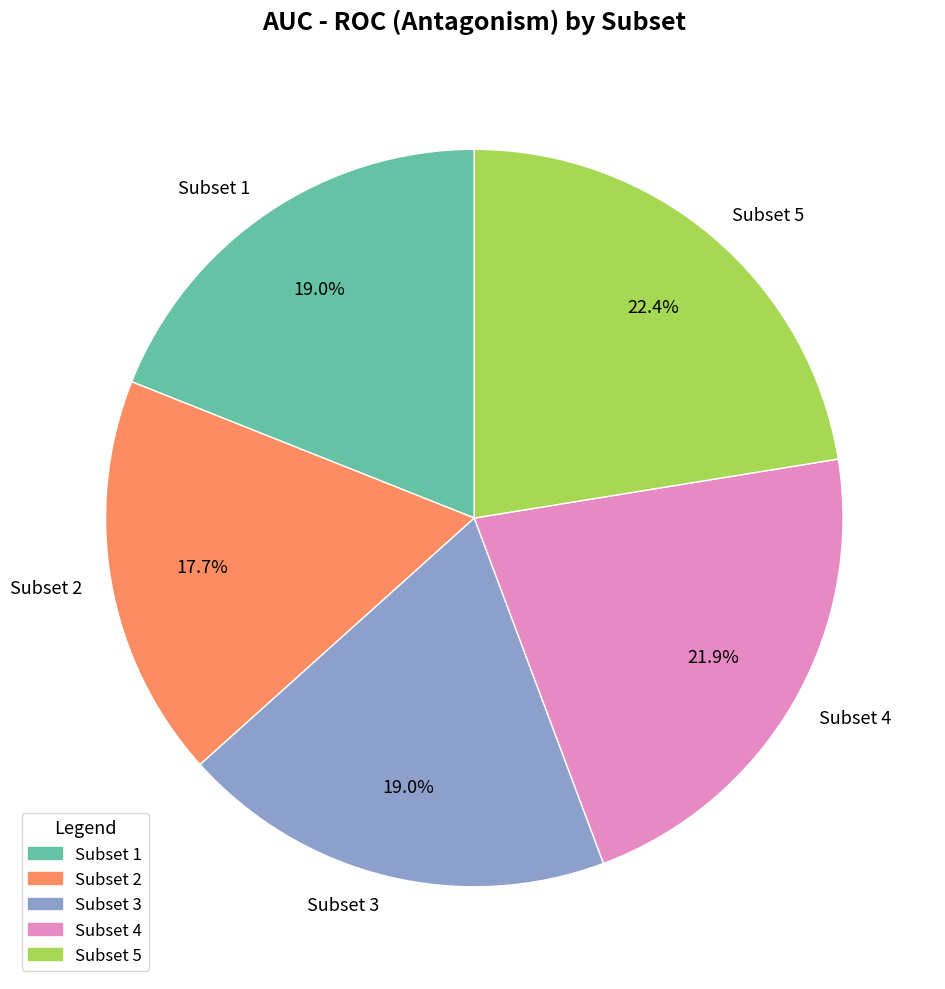

Does Subset 4 account for over 50% of the chart?

No